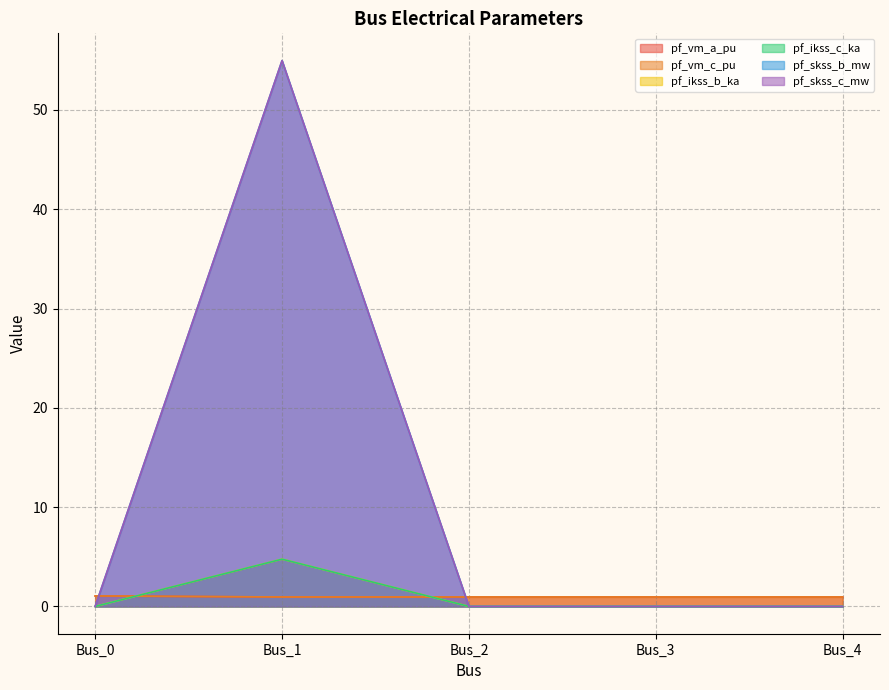

What is the difference between the pf_skss_b_mw values at Bus_4 and Bus_1?

55.0